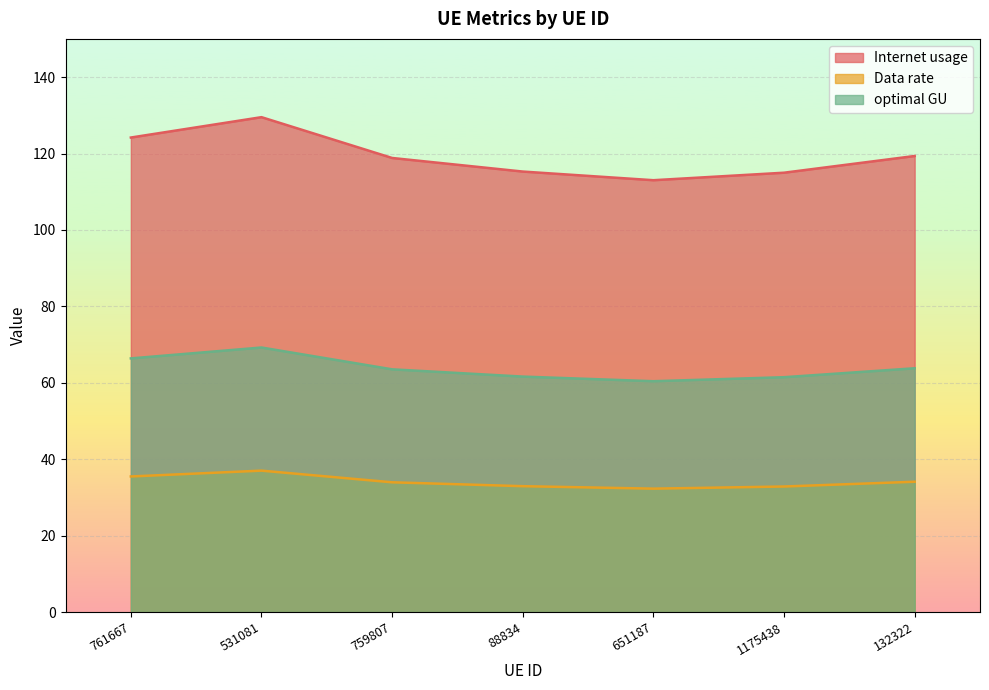

What is the smallest value displayed?

32.3